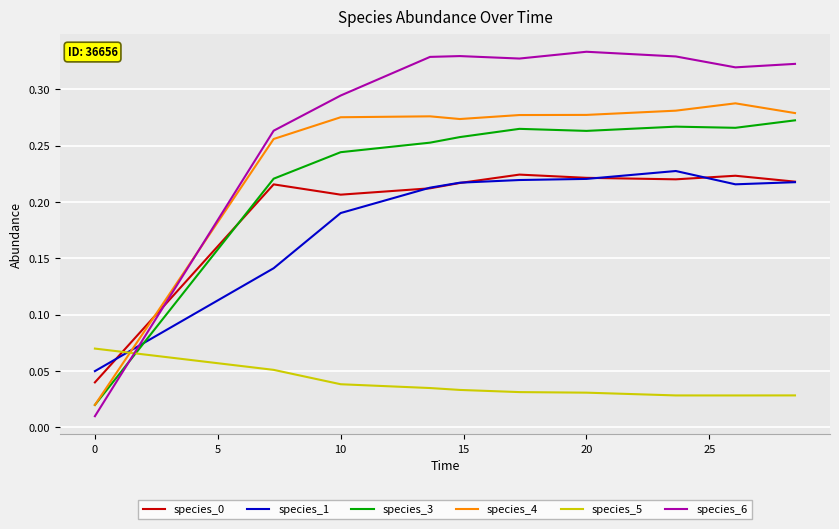

Which series has the largest total across all categories?

species_6